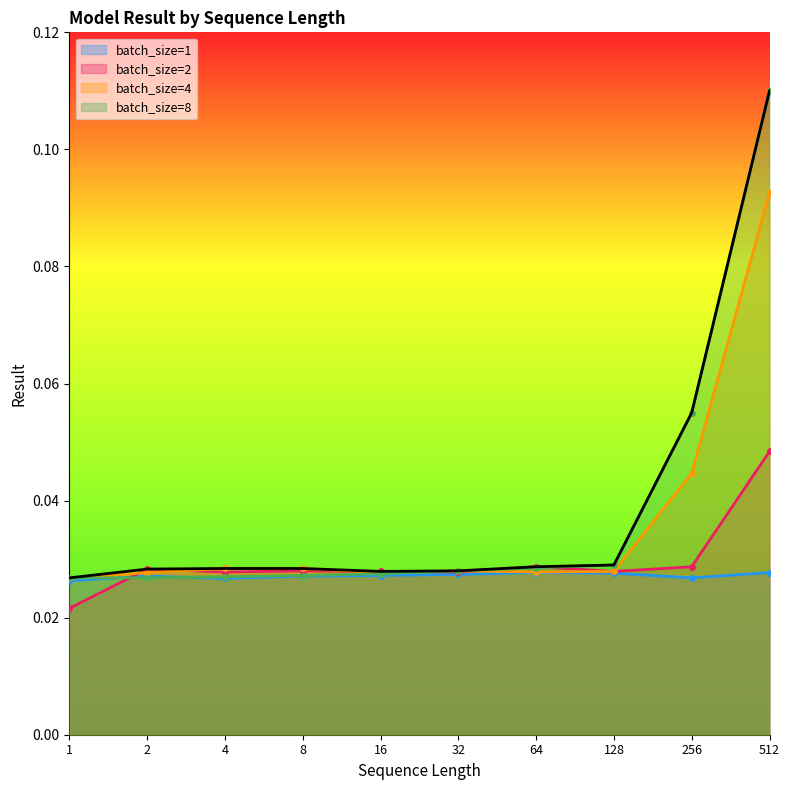

True or false: batch_4 and BigBird intersect in this chart.

False